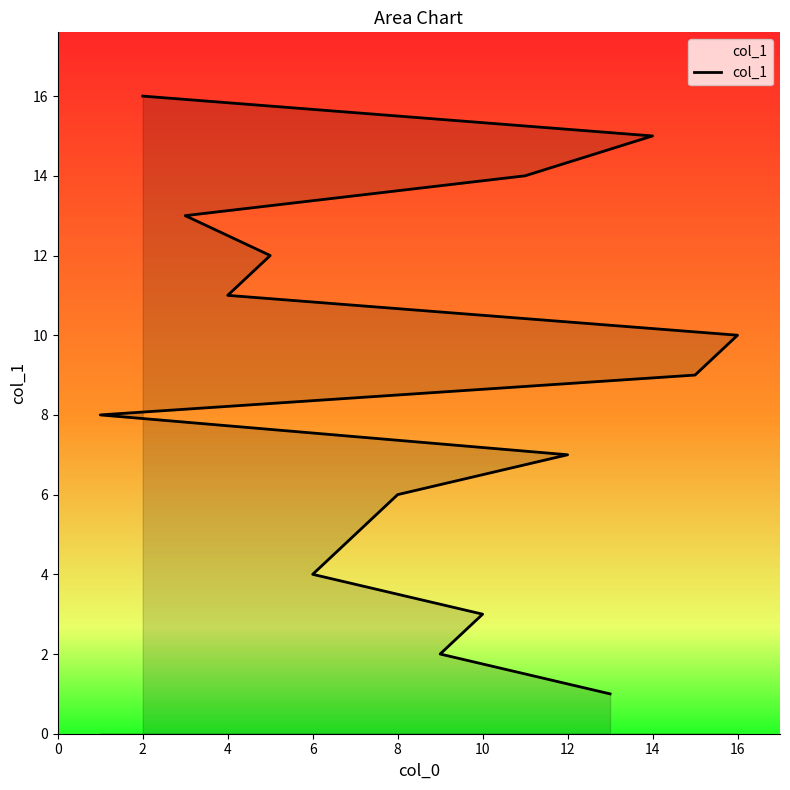

Count the number of categories in the chart.

16